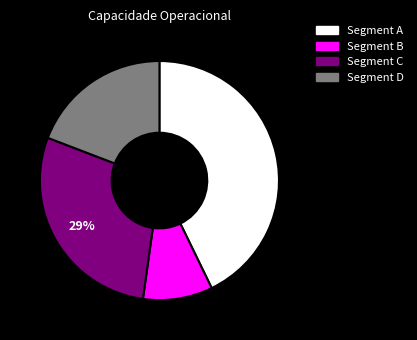

Is there a majority slice in this chart?

No